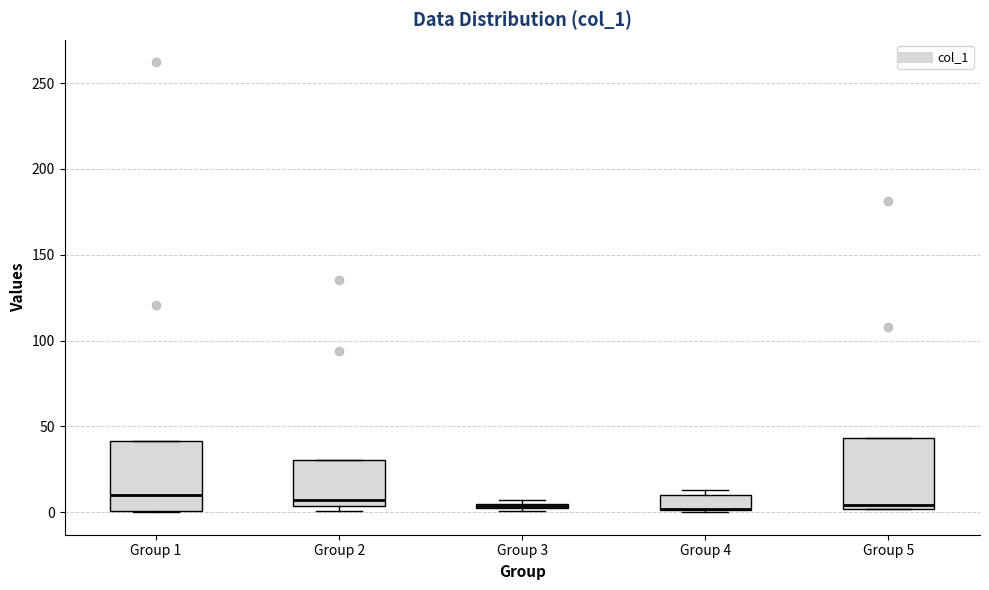

Where is the upper edge of the box for Group 3 on the y-axis? The values are not printed on the chart, so give them approximately, as read against the axis.

5